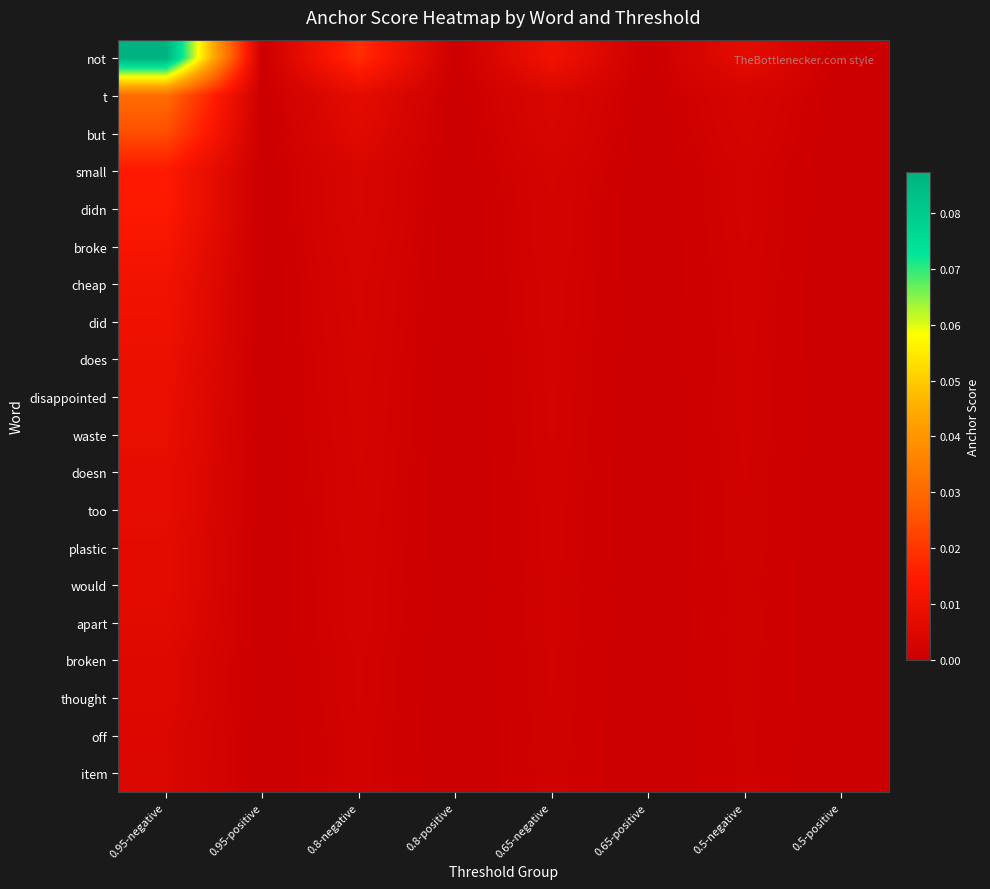

Which series has the largest total across all categories?

not